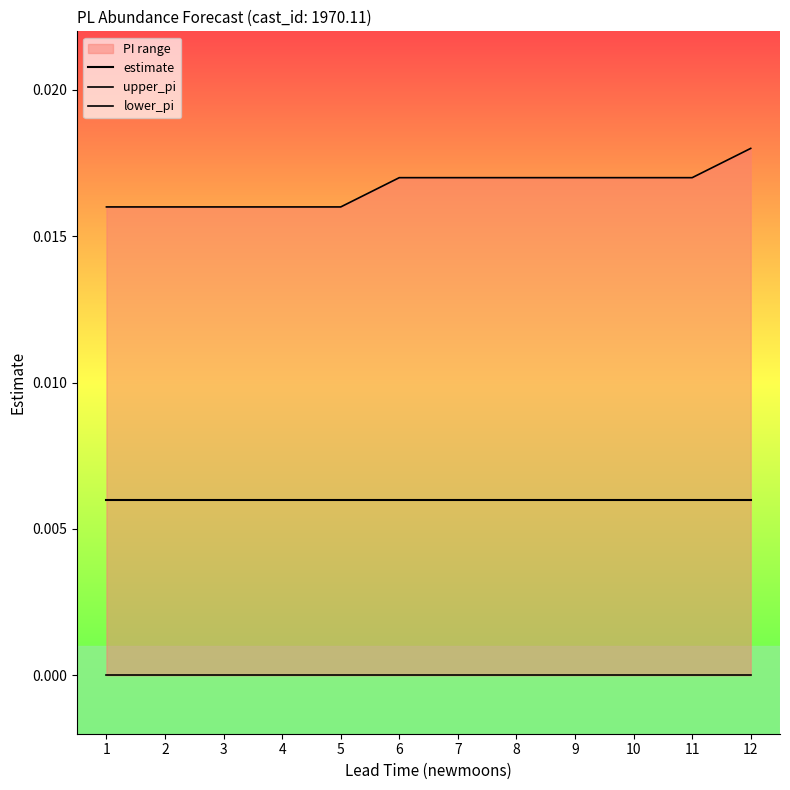

True or false: upper_pi and estimate cross at least once.

False